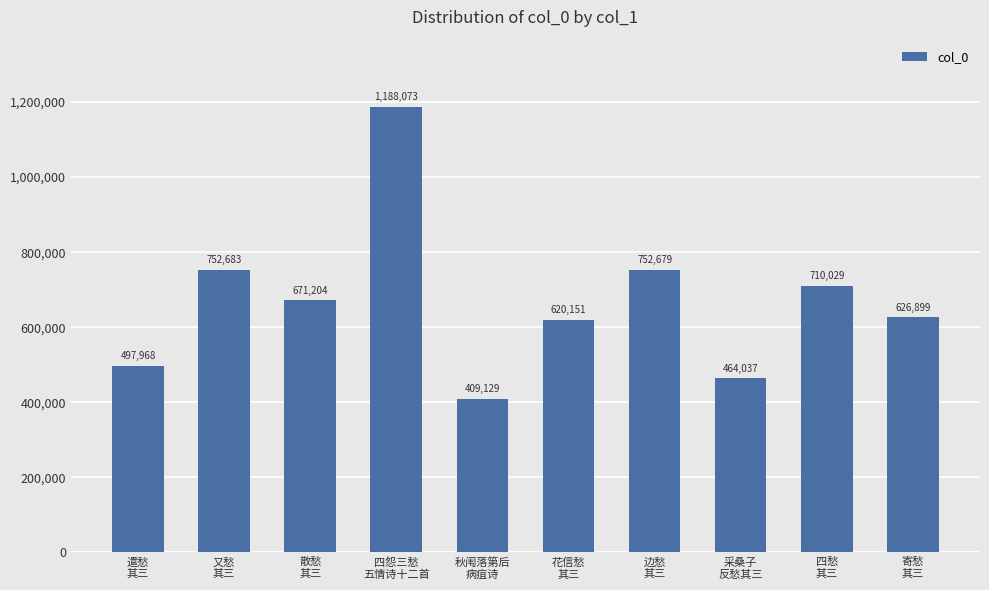

Count the number of categories in the chart.

10